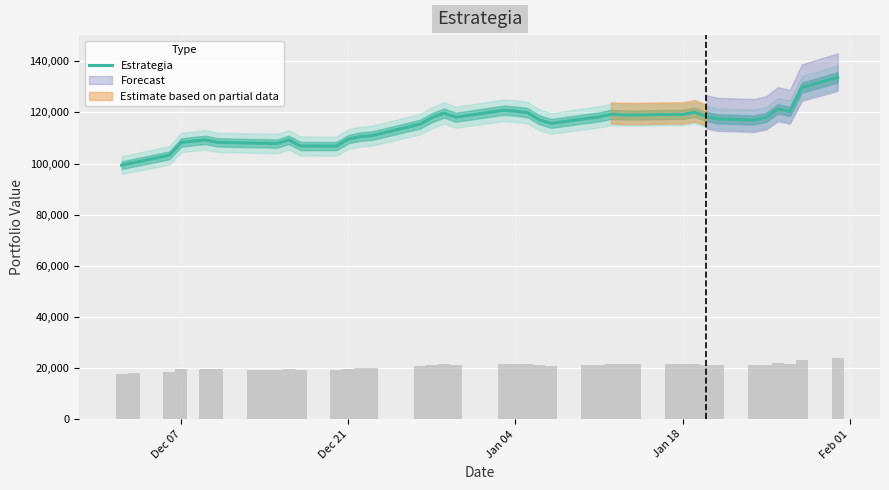

What is the average value?

114989.0